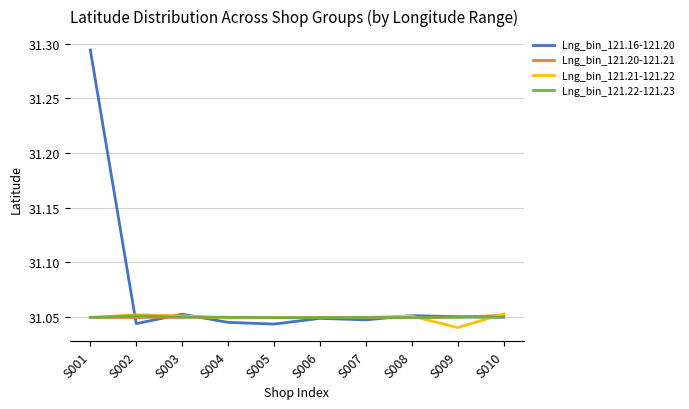

How many times do Lng_bin_121.20-121.21 and Lng_bin_121.22-121.23 cross each other?

3